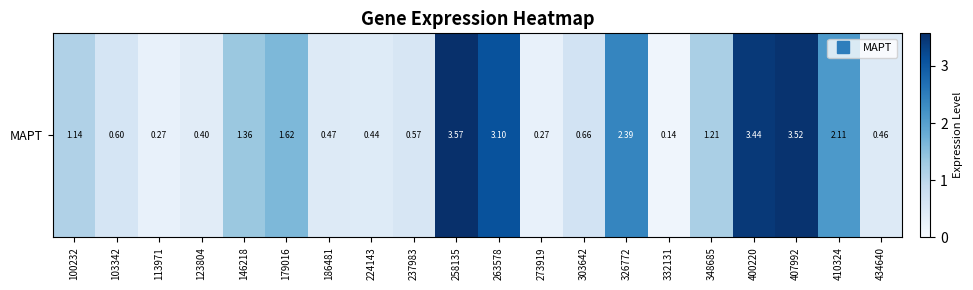

Read the value at 263578.

3.1